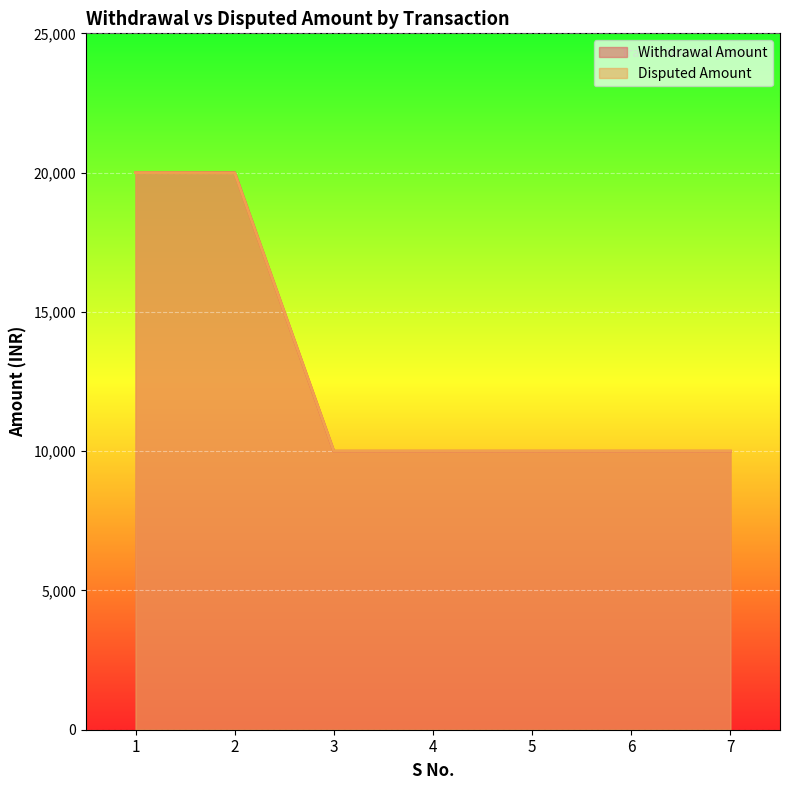

Is it true that Disputed Amount equals 3464 at 6?

False